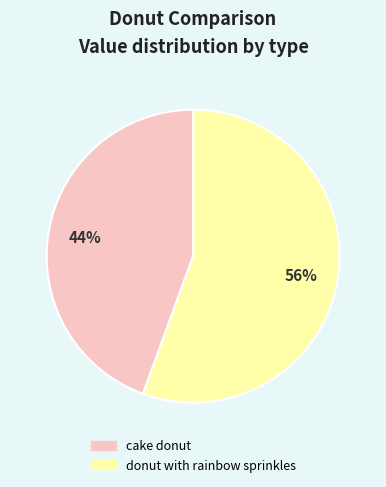

To the nearest percent, what is the combined percentage of cake donut and donut with rainbow sprinkles?

100%